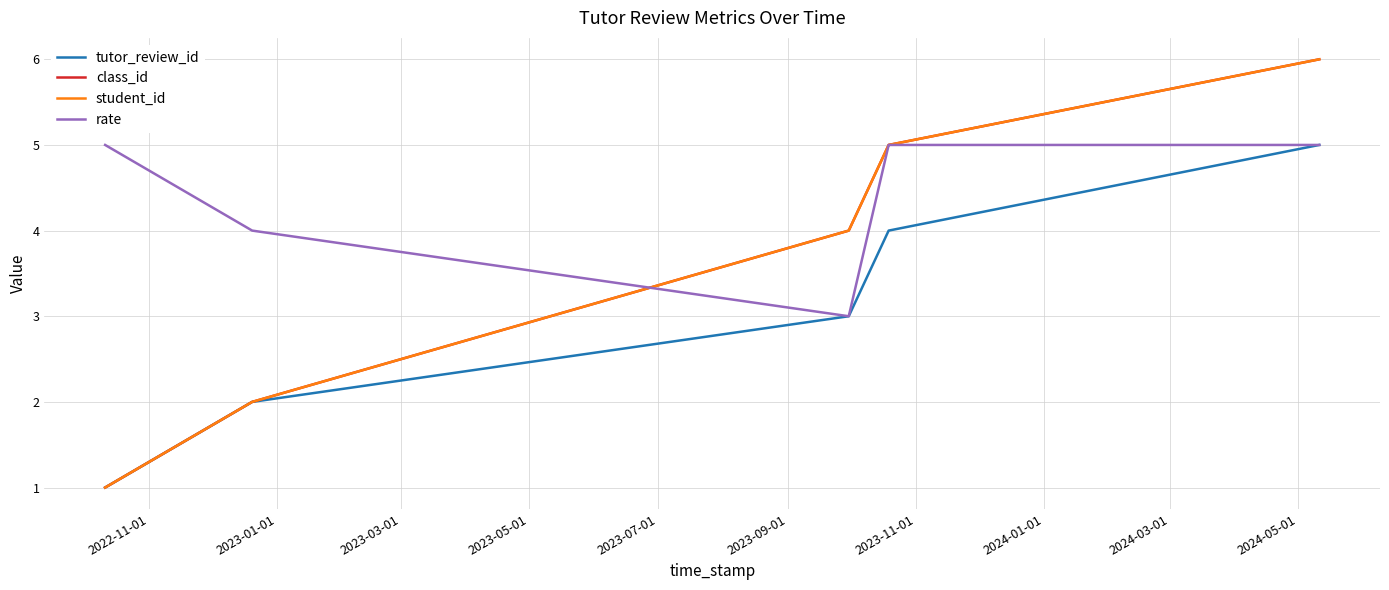

Does the chart have visible grid lines?

Yes